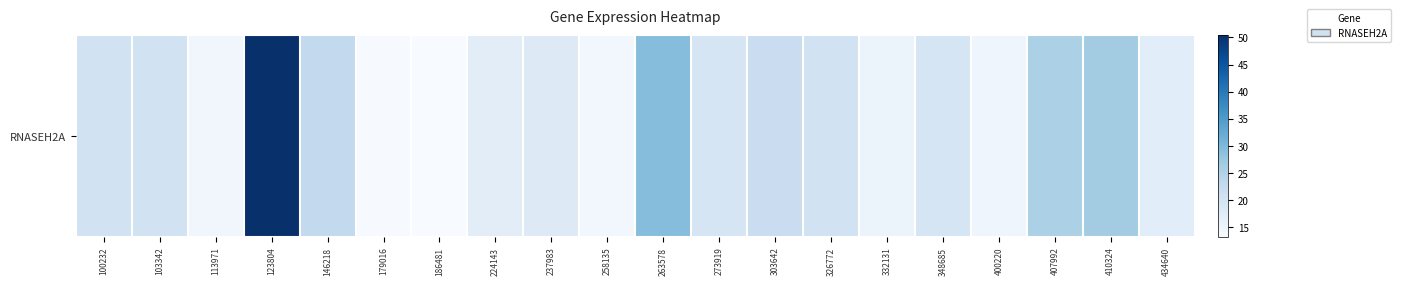

How many values are below 19?

9